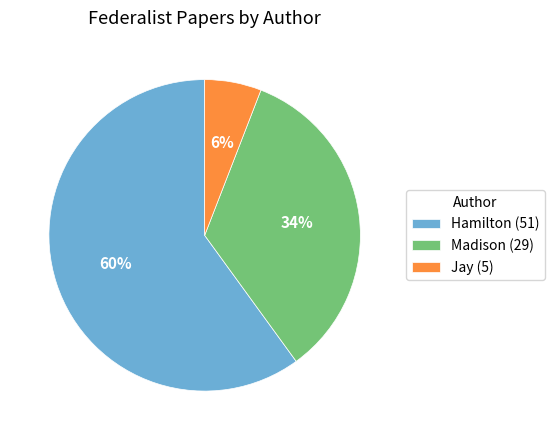

To the nearest percent, what is the average slice percentage?

33%